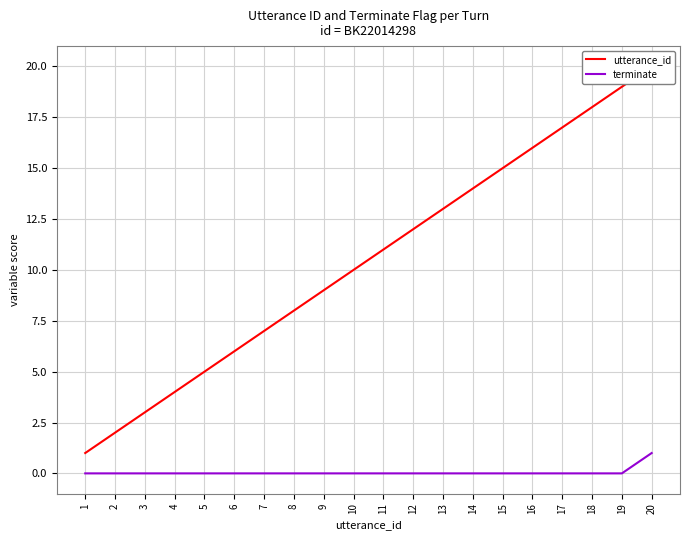

At which category does the chart reach its peak across all series?

20